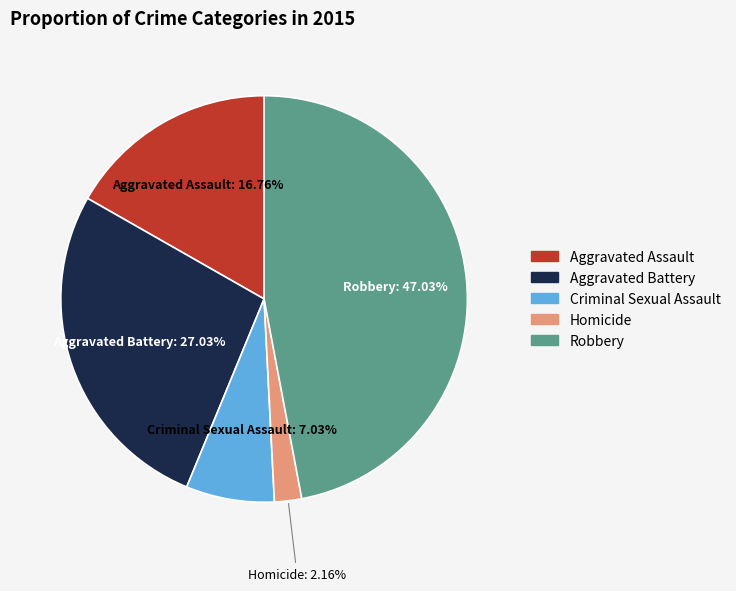

How many slices are in this pie chart?

5